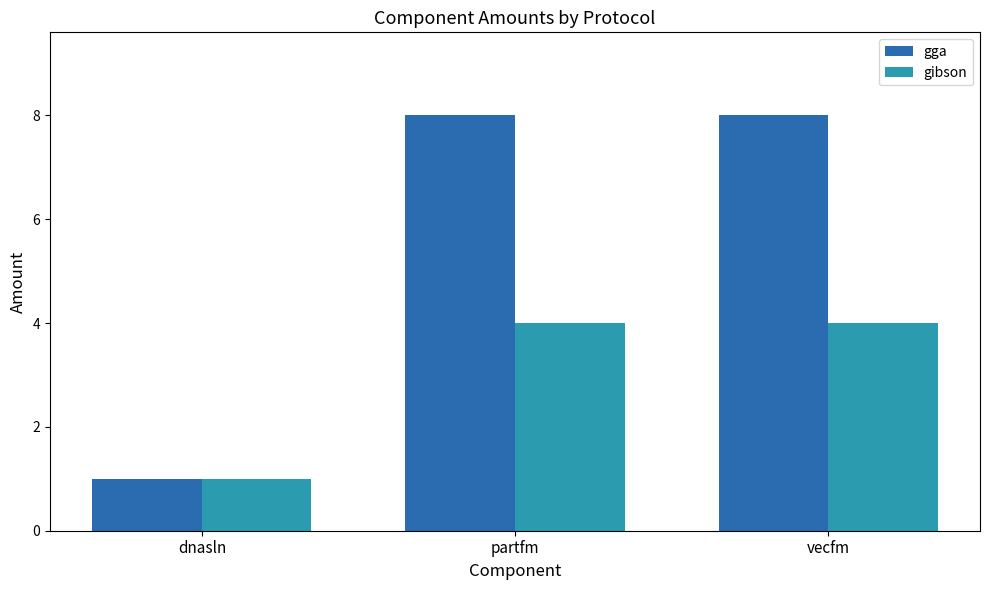

What is the label of the 2nd bar from the left?

partfm